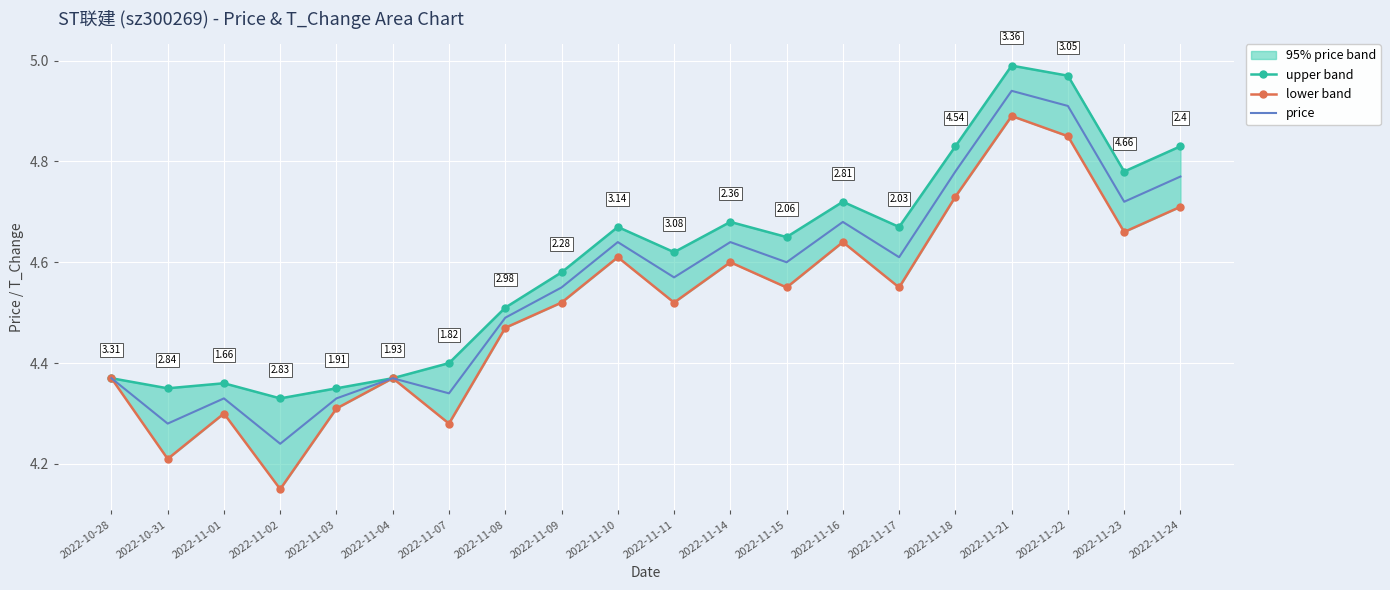

Which series has the widest spread of values?

lower band